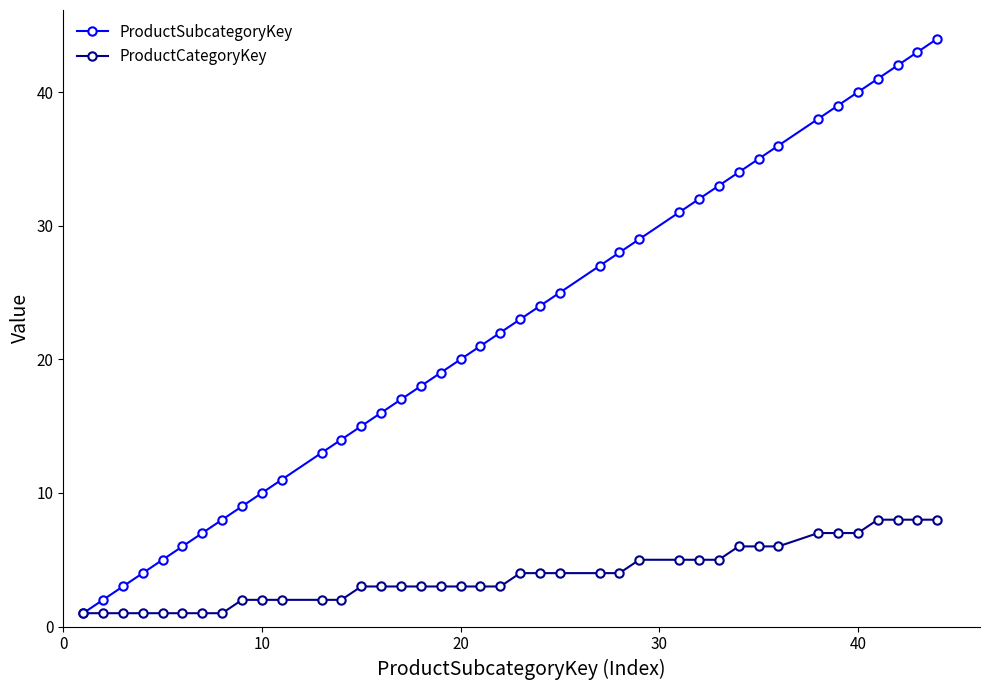

Which series has the largest total across all categories?

ProductSubcategoryKey